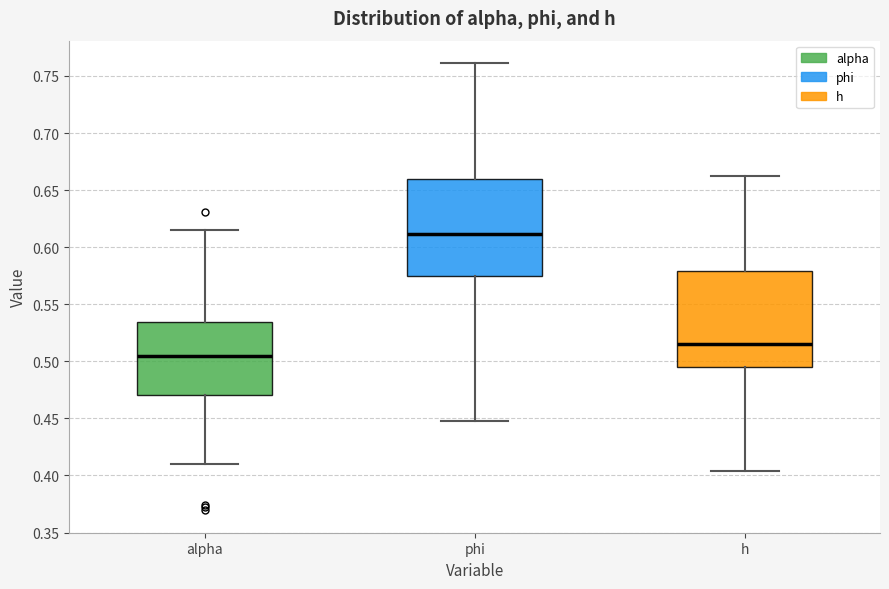

Reading left to right, transcribe this box plot: for each box, give where its median line is, the range the box spans, and where its two whiskers end, as read against the y-axis. The values are not printed on the chart, so give them approximately, as read against the axis.

alpha: median 0.505, box 0.470 to 0.535, whiskers 0.410 to 0.615
phi: median 0.610, box 0.575 to 0.660, whiskers 0.450 to 0.760
h: median 0.515, box 0.495 to 0.580, whiskers 0.405 to 0.665